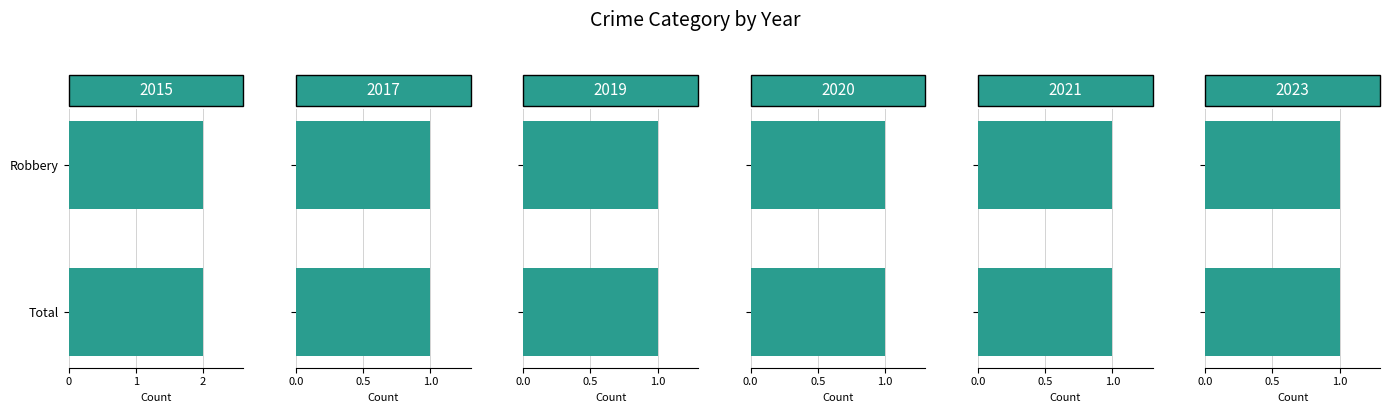

Rank the series by their maximum value, from lowest to highest.

2017, 2019, 2020, 2021, 2023, 2015